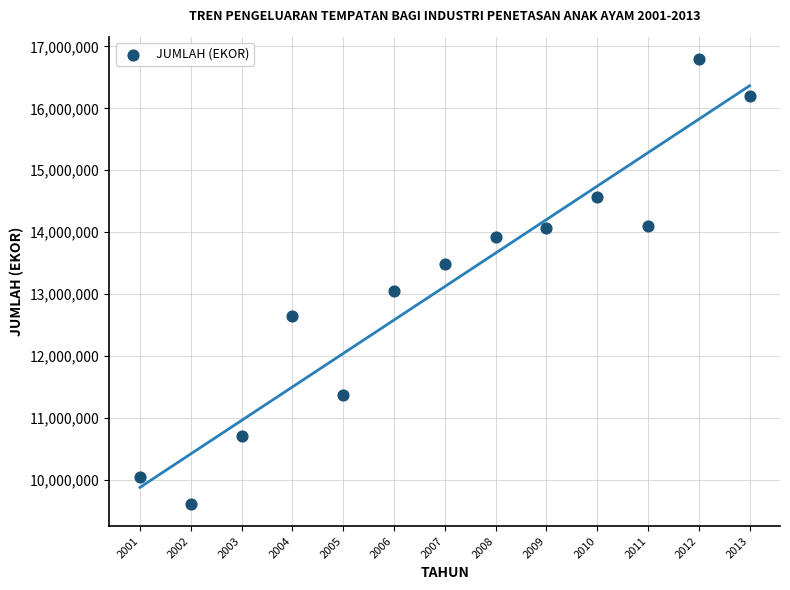

What is the range of X values (max minus min)?

12